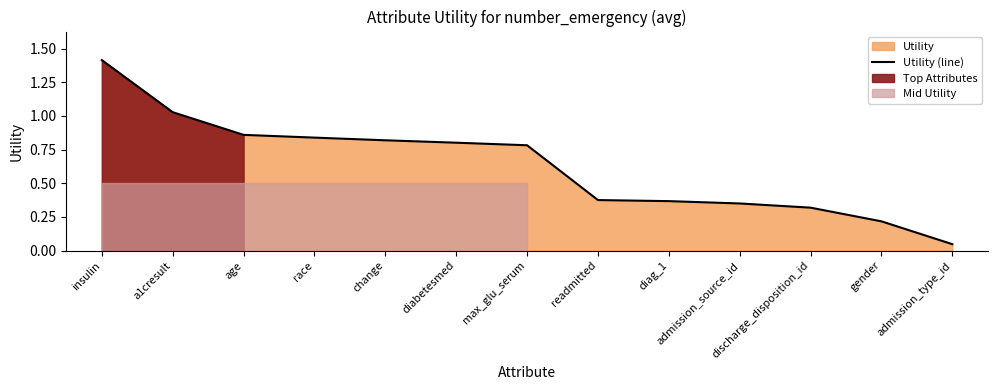

The chart shows a value of 1.4 at insulin. True or false?

True